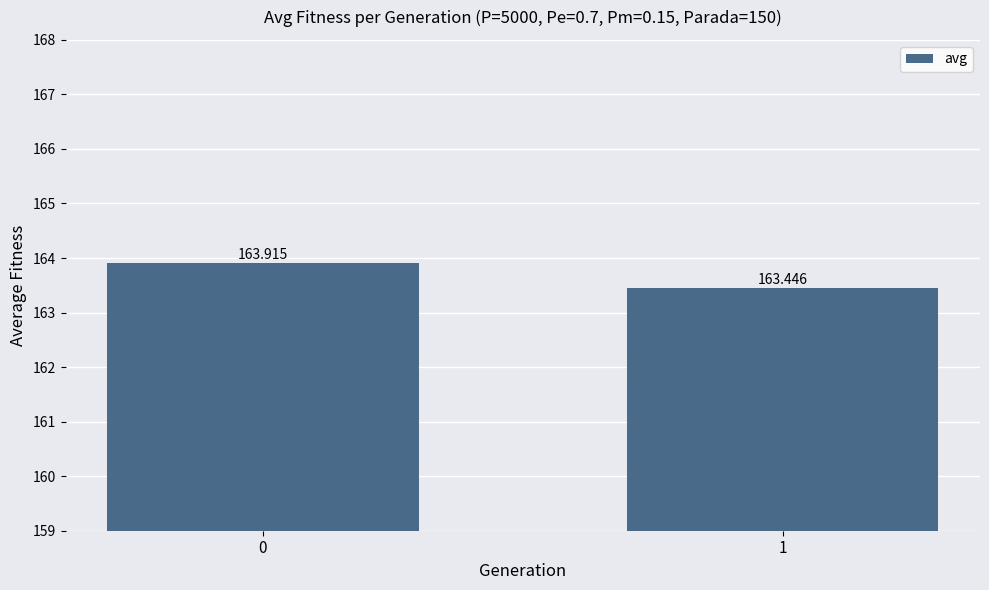

Where is the data nearest to the value 163?

1